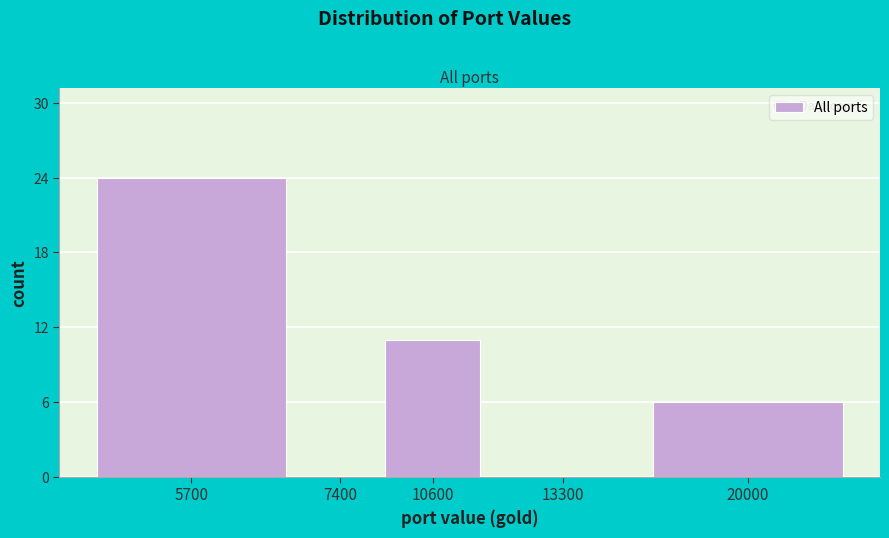

Reading left to right, extract all data points from this chart.

5700=24	7400=0	10600=11	13300=0	20000=6